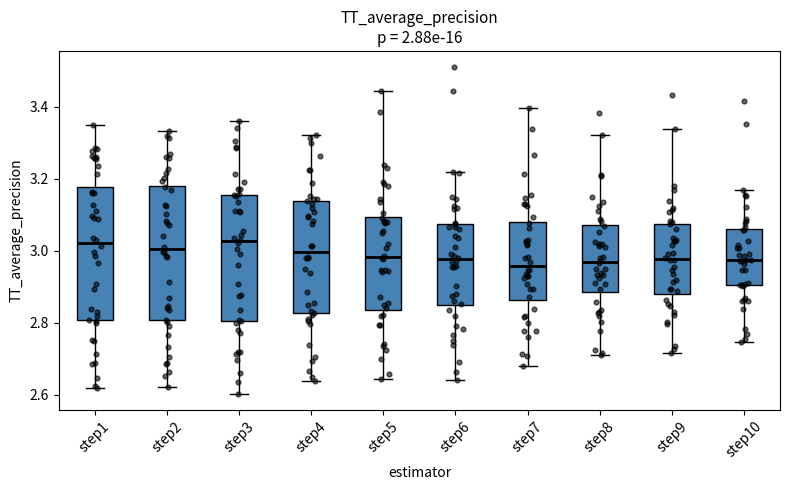

Reading left to right, read every box against the y-axis: the position of its median line, the range the box covers, and the ends of its whiskers. The values are not printed on the chart, so give them approximately, as read against the axis.

step1: median 3.02, box 2.80 to 3.18, whiskers 2.62 to 3.34
step2: median 3.00, box 2.80 to 3.18, whiskers 2.62 to 3.34
step3: median 3.02, box 2.80 to 3.16, whiskers 2.60 to 3.36
step4: median 3.00, box 2.82 to 3.14, whiskers 2.64 to 3.32
step5: median 2.98, box 2.84 to 3.10, whiskers 2.64 to 3.44
step6: median 2.98, box 2.84 to 3.08, whiskers 2.64 to 3.22
step7: median 2.96, box 2.86 to 3.08, whiskers 2.68 to 3.40
step8: median 2.98, box 2.88 to 3.08, whiskers 2.72 to 3.32
step9: median 2.98, box 2.88 to 3.08, whiskers 2.72 to 3.34
step10: median 2.98, box 2.90 to 3.06, whiskers 2.74 to 3.18